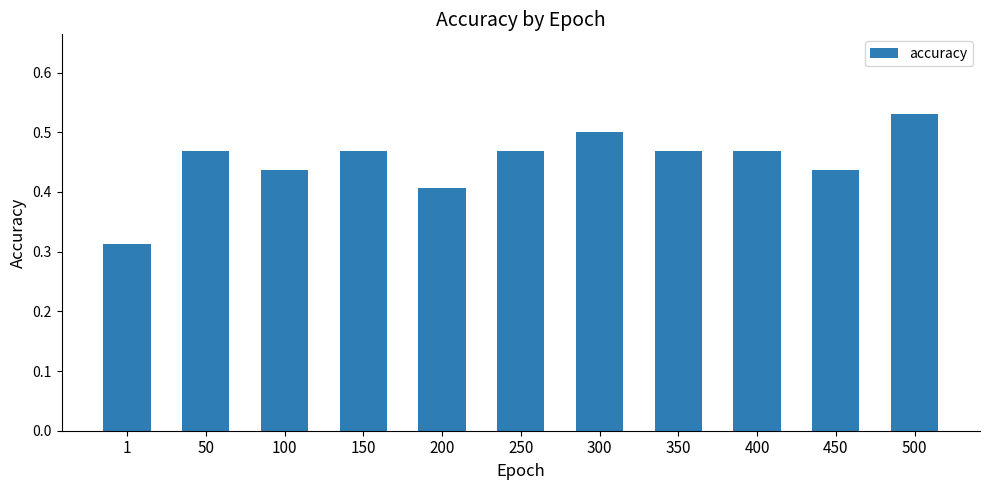

Which category has the lowest value across all series?

1